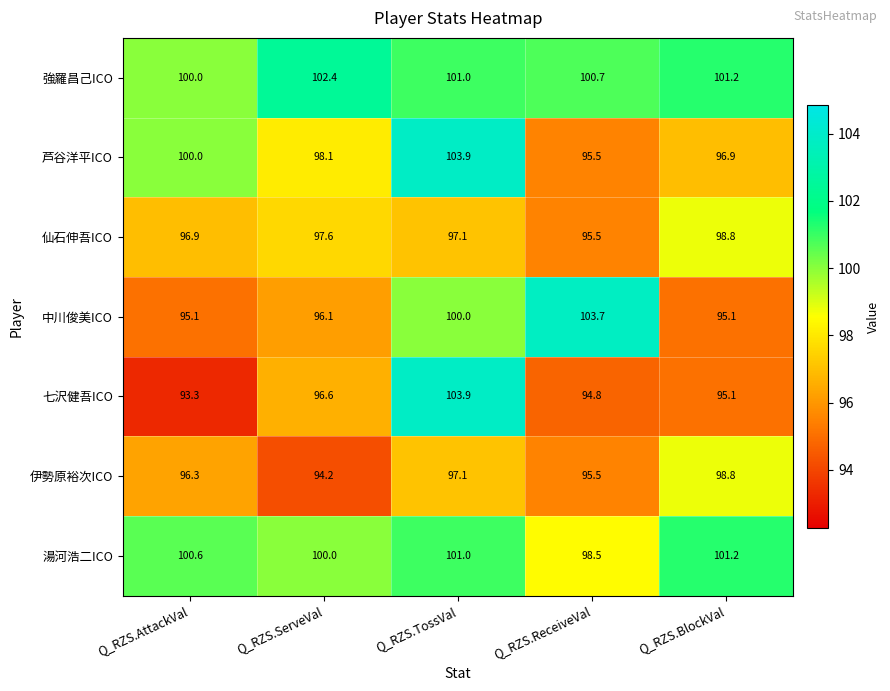

What is the smallest value displayed?

93.3